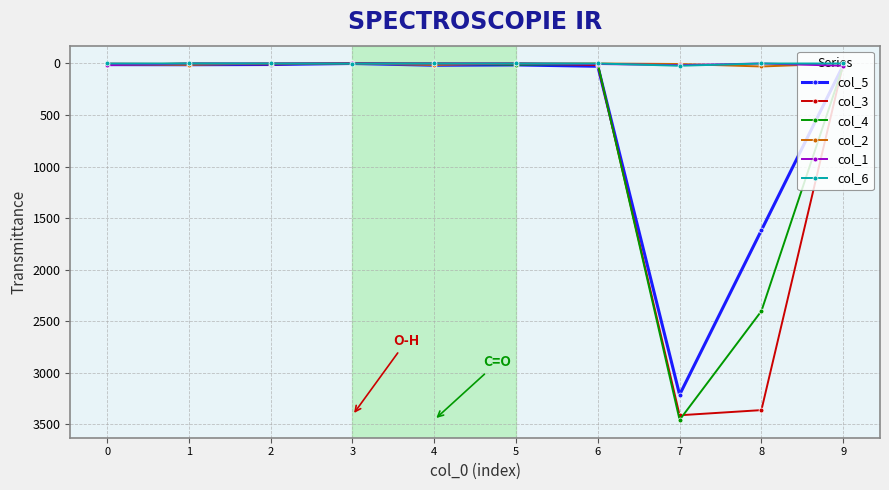

What is the maximum value shown in the chart?

3458